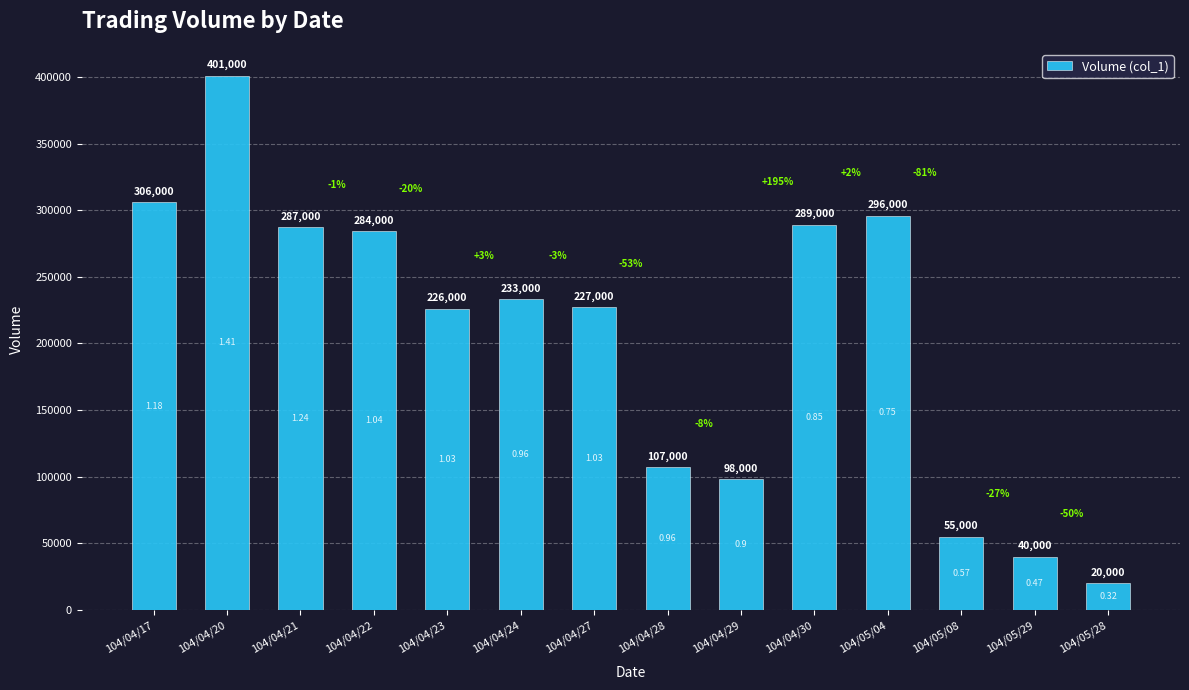

Does the chart contain any negative values?

No